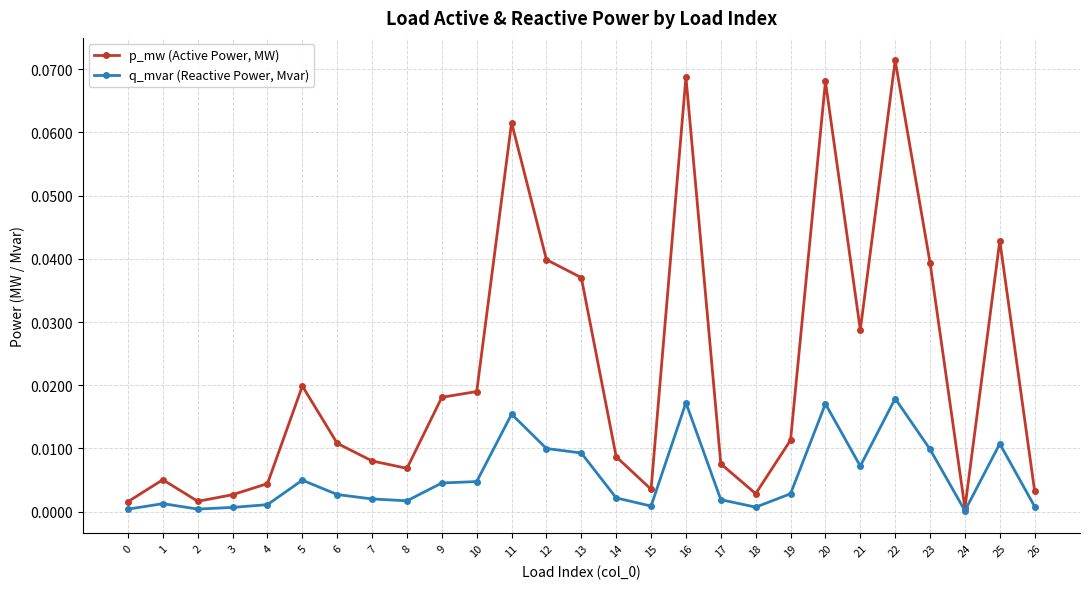

Rank the series at 22 from lowest to highest value.

q_mvar (Reactive Power, Mvar), p_mw (Active Power, MW)